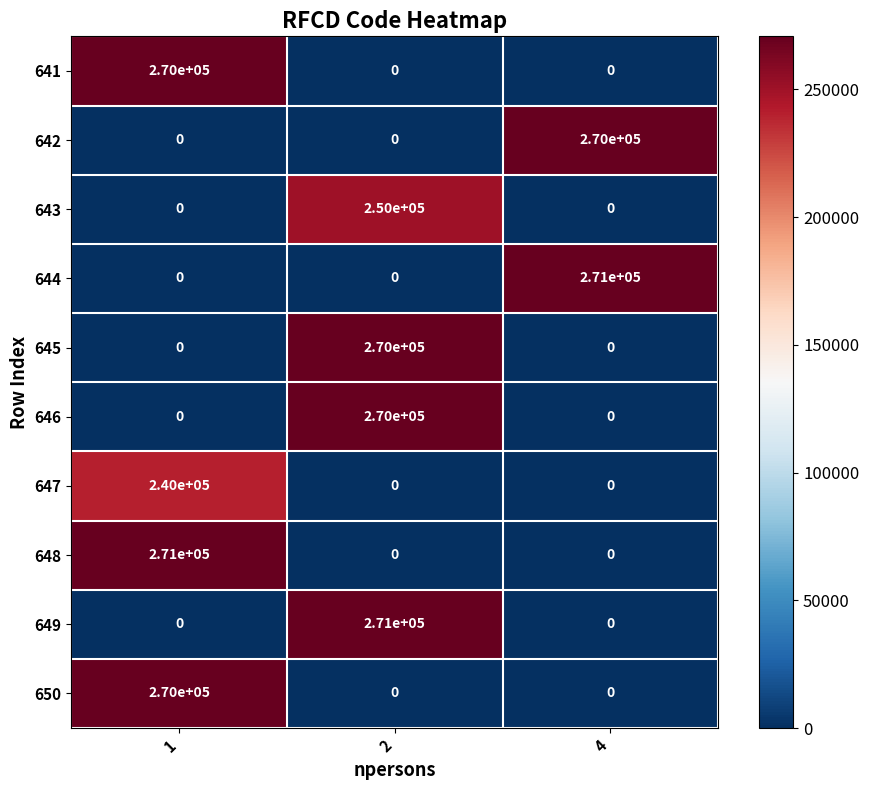

What is the spread (max minus min) of values at 1?

271000